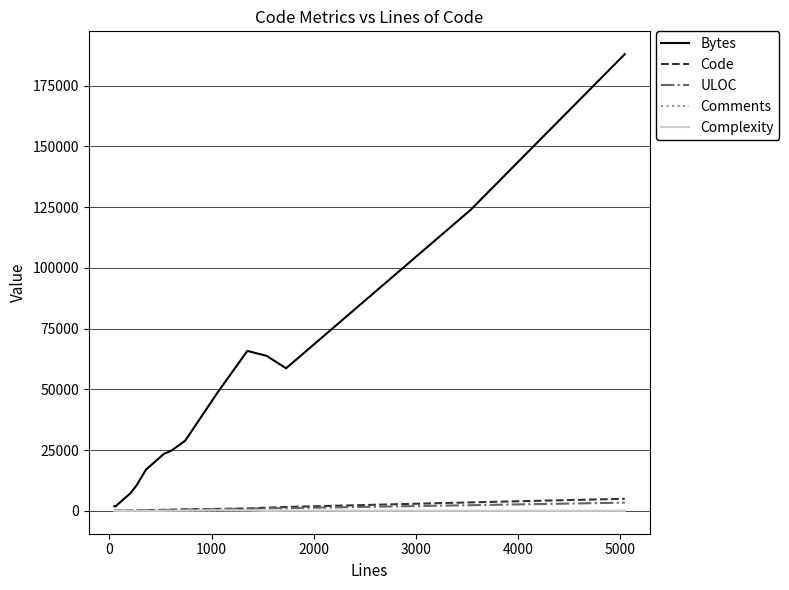

What is the highest value of the Bytes series?

187943